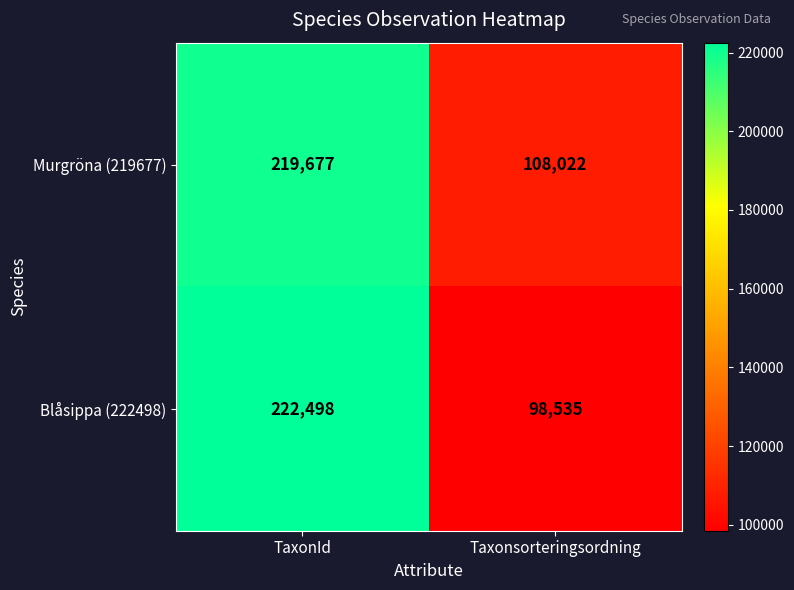

What is the total value across all series at TaxonId?

442175